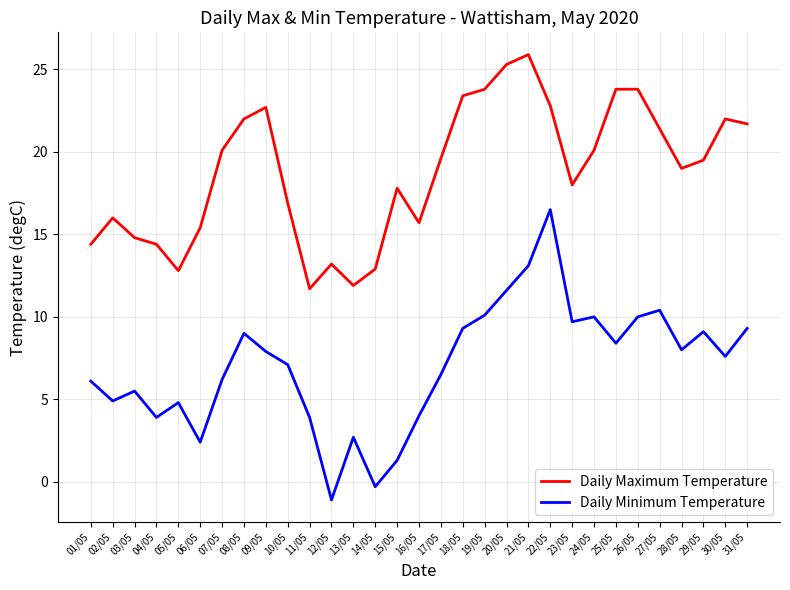

Is it true that Daily Minimum Temperature equals 2.8 at 05/05?

False